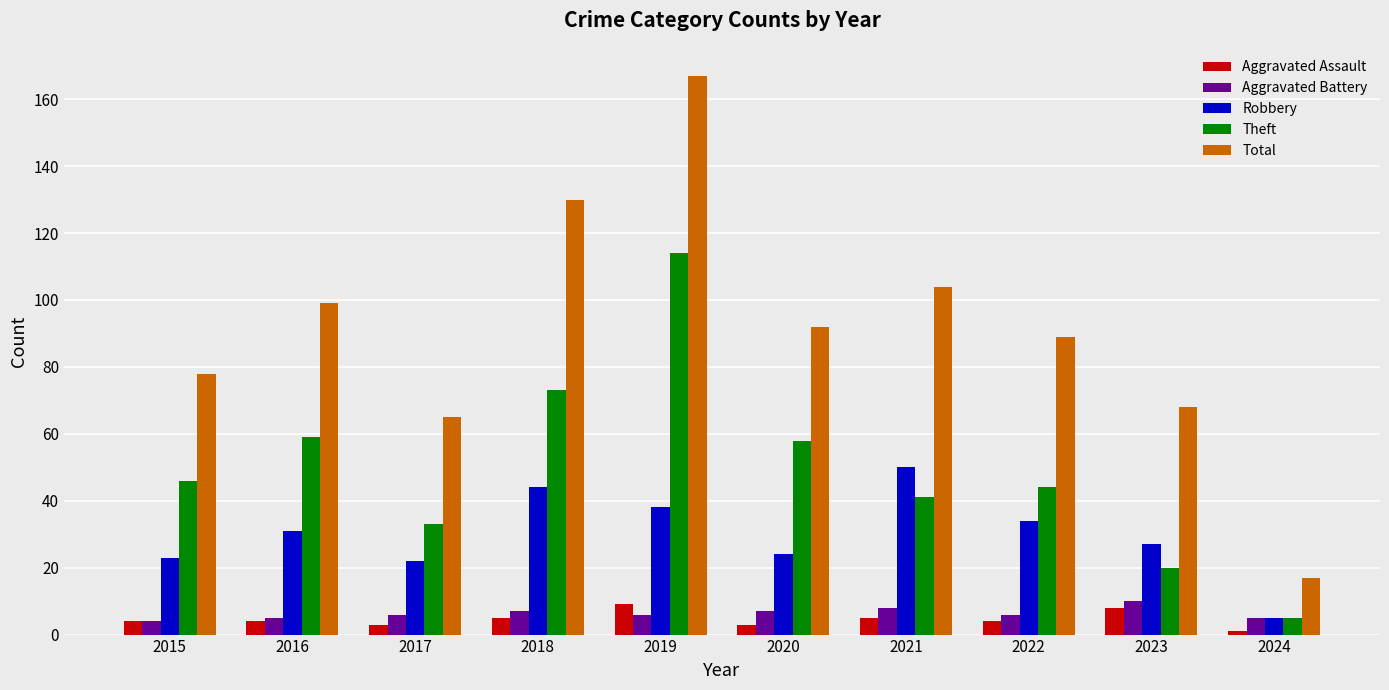

True or false: Theft has a value of 33 at 2017.

True